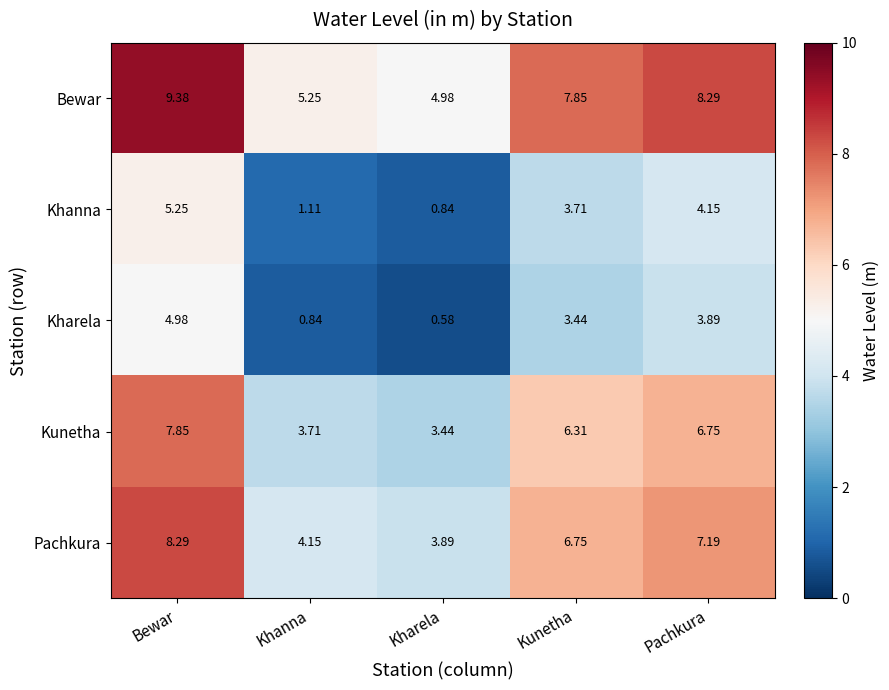

Which category has the highest value in the Khanna series?

Bewar